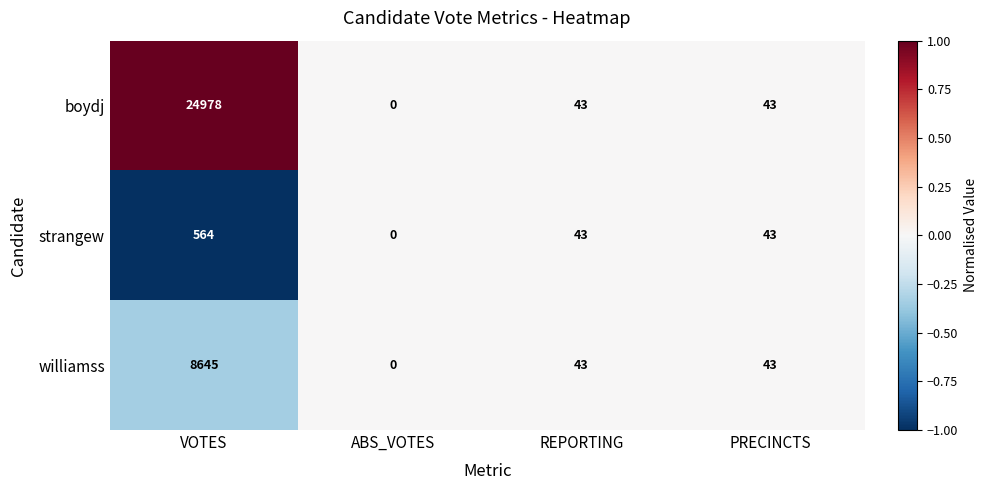

Reading left to right, extract all data points from this chart.

boydj: VOTES=24978	ABS_VOTES=0	REPORTING=43	PRECINCTS=43
strangew: VOTES=564	ABS_VOTES=0	REPORTING=43	PRECINCTS=43
williamss: VOTES=8645	ABS_VOTES=0	REPORTING=43	PRECINCTS=43